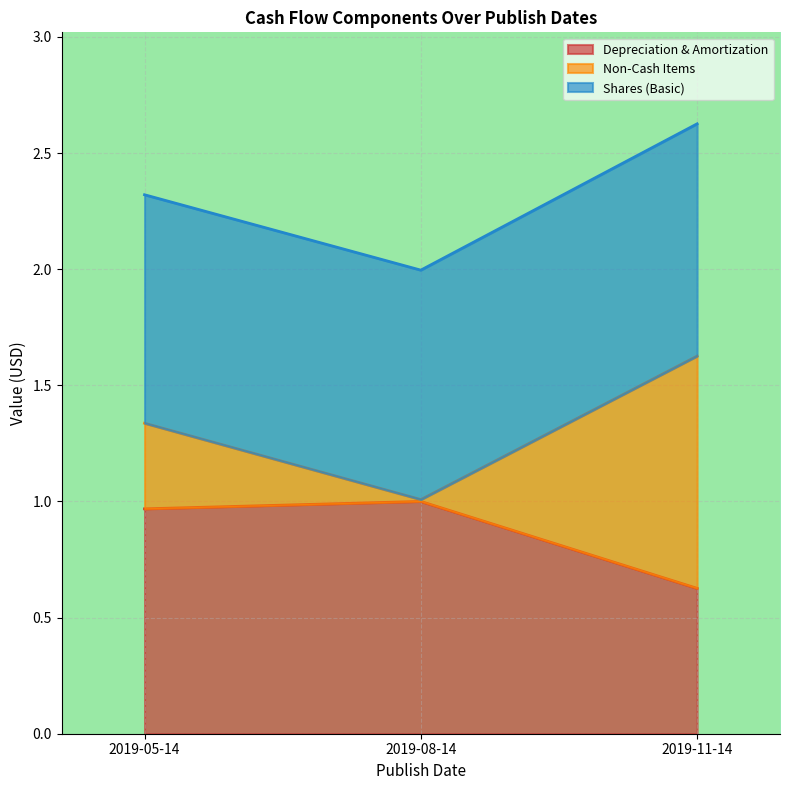

Which series changed the most between 2019-05-14 and 2019-08-14?

Non-Cash Items